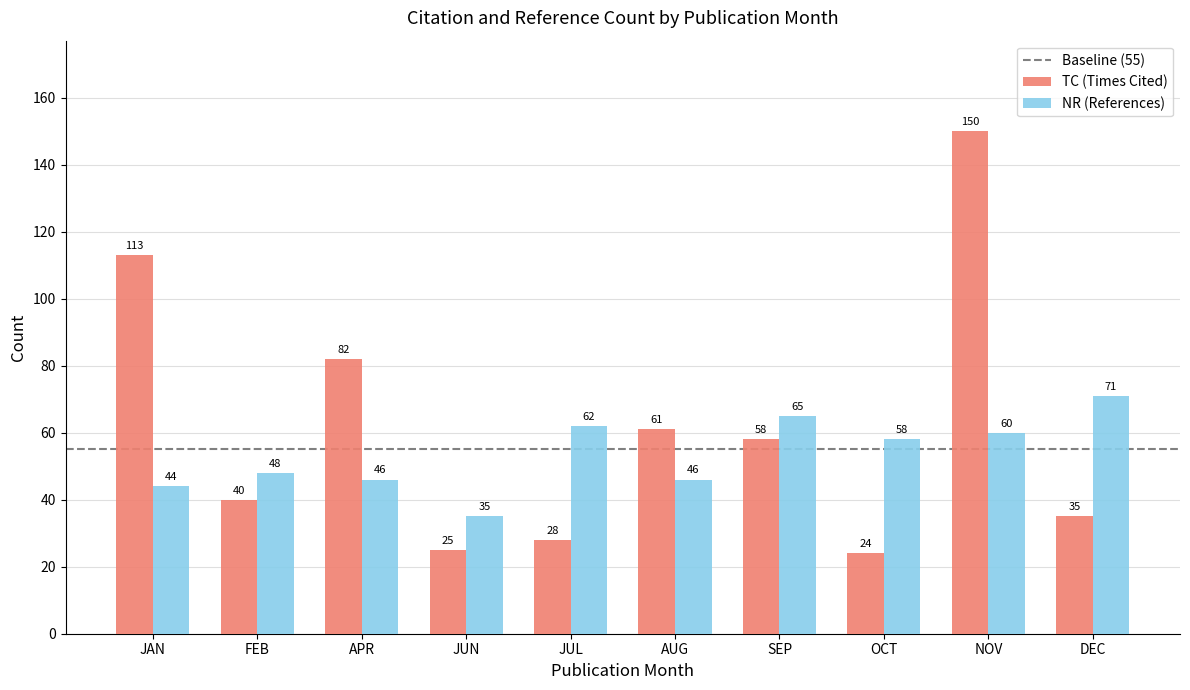

How many groups of bars are there?

10